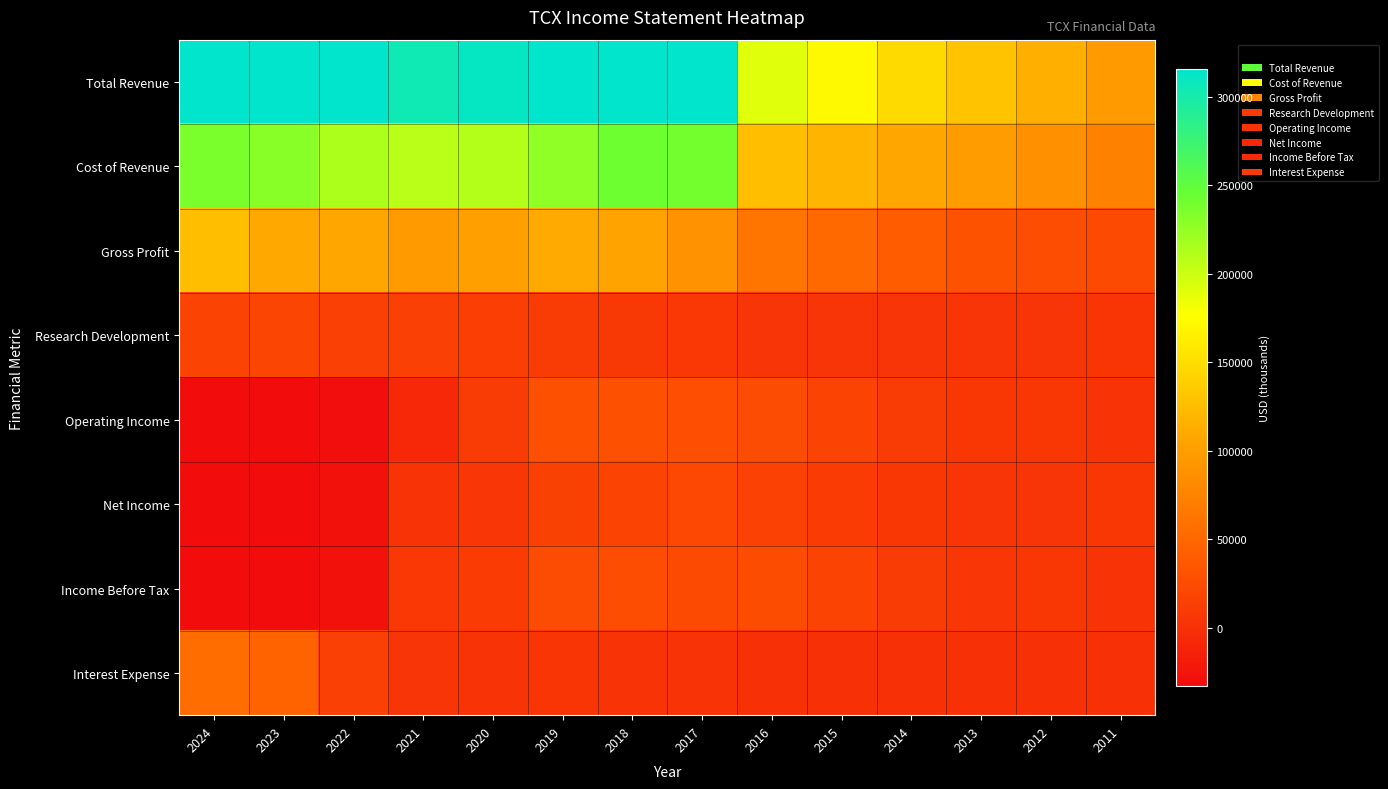

Reading right to left, what are all the values shown in this chart?

Total Revenue: 2011=97100	2012=114700	2013=129900	2014=147700	2015=171700	2016=189800	2017=329400	2018=346000	2019=337100	2020=311200	2021=304300	2022=321100	2023=339300	2024=362300
Cost of Revenue: 2011=73800	2012=88500	2013=98500	2014=107100	2015=119600	2016=126800	2017=239900	2018=241900	2019=226800	2020=210600	2021=207800	2022=213700	2023=230500	2024=236500
Gross Profit: 2011=23300	2012=26200	2013=31400	2014=40600	2015=52100	2016=63100	2017=89500	2018=104100	2019=110400	2020=100600	2021=96500	2022=107400	2023=108900	2024=125800
Research Development: 2011=4900	2012=4300	2013=4200	2014=4300	2015=4500	2016=4500	2017=7300	2018=8700	2019=9700	2020=12400	2021=14300	2022=14200	2023=19200	2024=18600
Operating Income: 2011=3100	2012=6100	2013=6200	2014=9600	2015=18000	2016=25000	2017=27400	2018=29800	2019=29500	2020=9600	2021=-7600	2022=-31100	2023=-58800	2024=-34900
Net Income: 2011=6200	2012=4400	2013=4200	2014=6400	2015=11400	2016=16100	2017=22300	2018=17100	2019=15400	2020=5800	2021=3400	2022=-27600	2023=-96200	2024=-109900
Income Before Tax: 2011=3500	2012=6400	2013=5800	2014=9400	2015=17900	2016=25100	2017=24100	2018=26200	2019=24600	2020=10800	2021=7300	2022=-27800	2023=-103100	2024=-101900
Interest Expense: 2011=0	2012=0	2013=0	2014=0	2015=0	2016=0	2017=3600	2018=3700	2019=4800	2020=3600	2021=4600	2022=14600	2023=46300	2024=54400